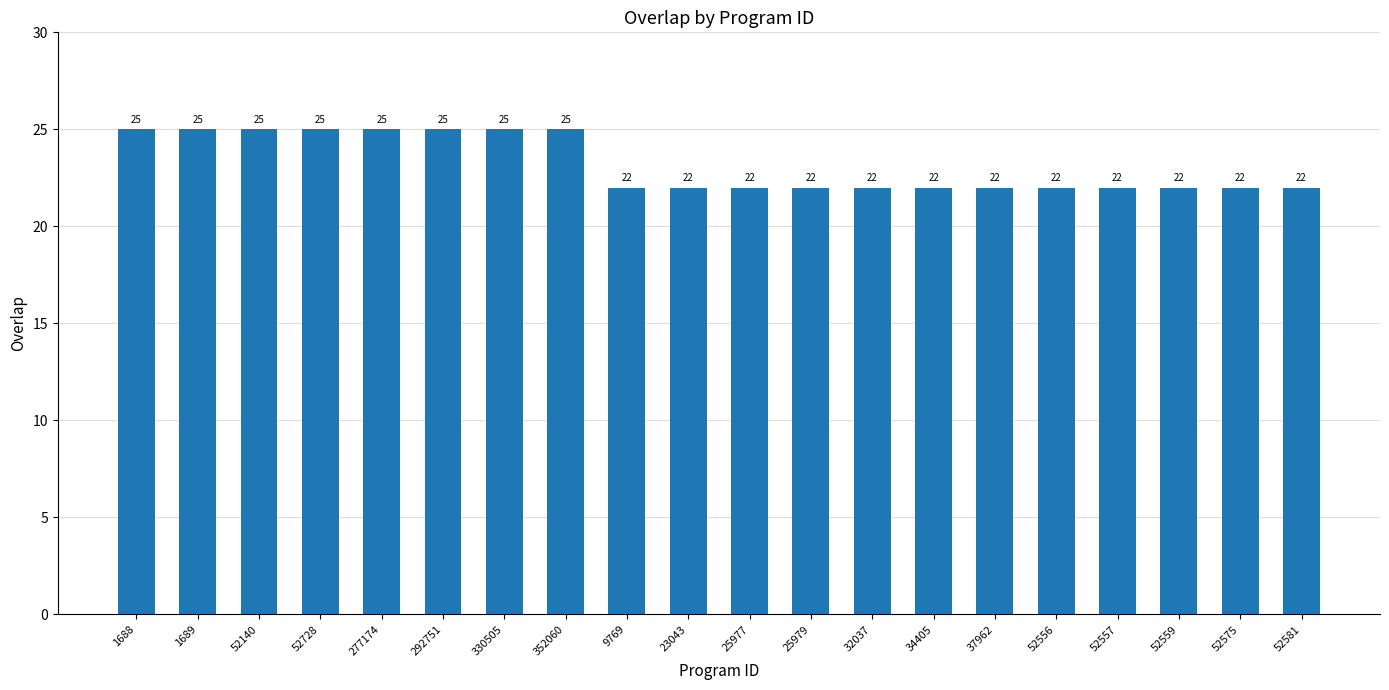

Between 1689 and 25979, which is larger?

1689